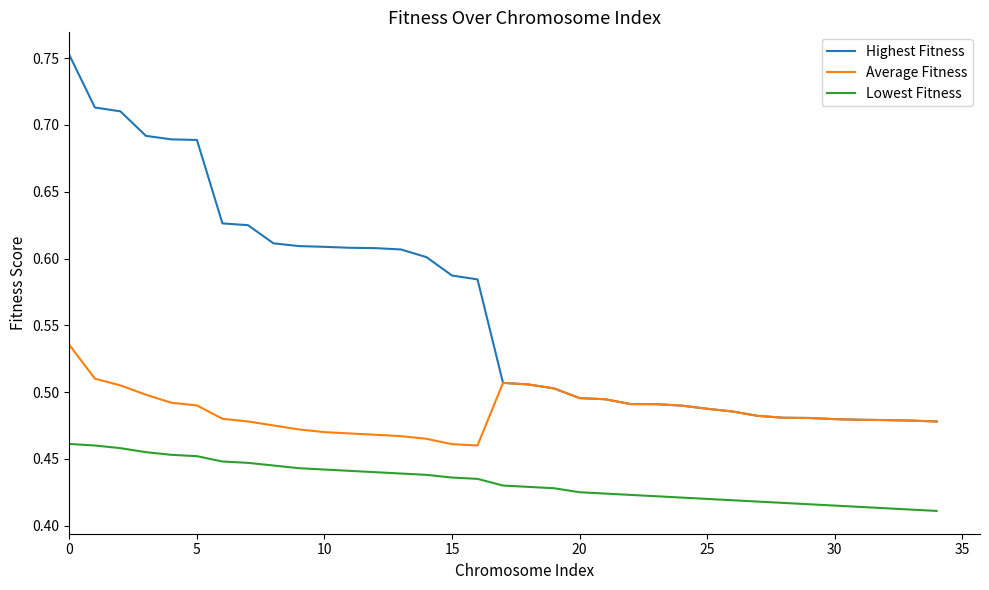

True or false: Average Fitness and Lowest Fitness cross at least once.

False